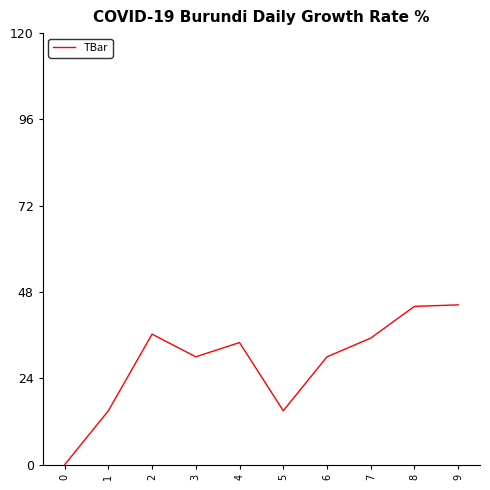

How many interior local valleys (lower than both neighbors) does the data have?

2